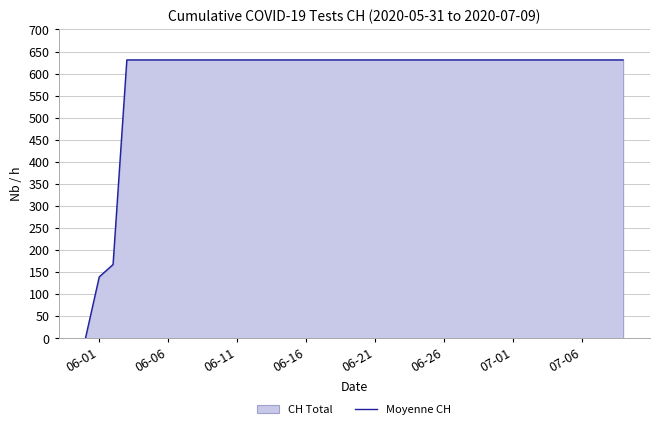

True or false: the data has more than 2 interior local peaks.

False